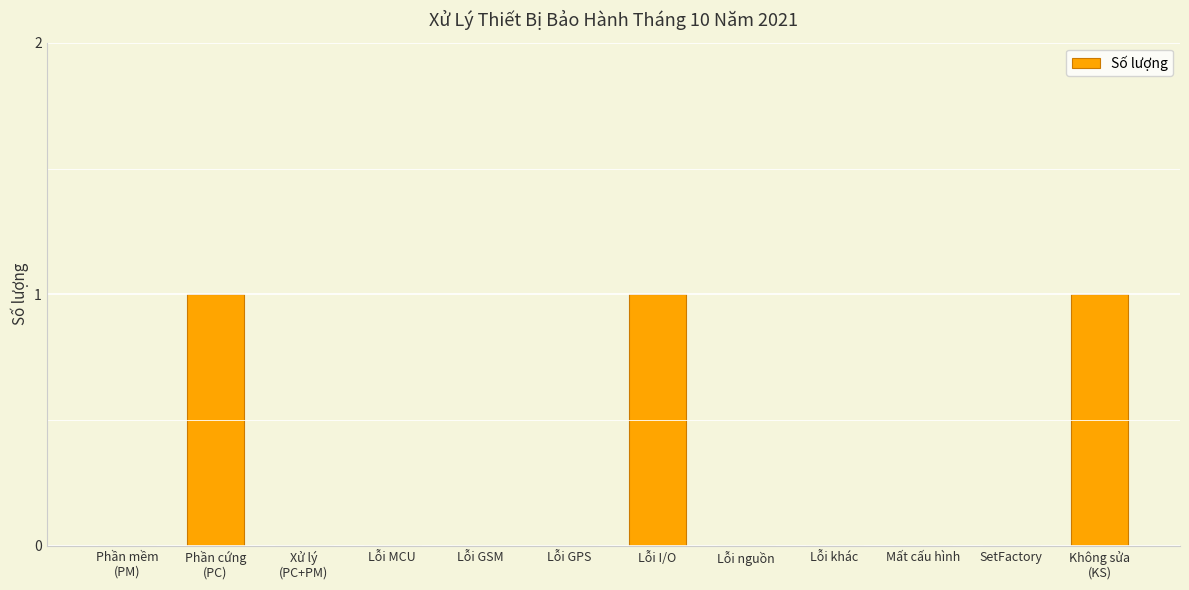

Is it true that the value at Lỗi I/O is 0?

False